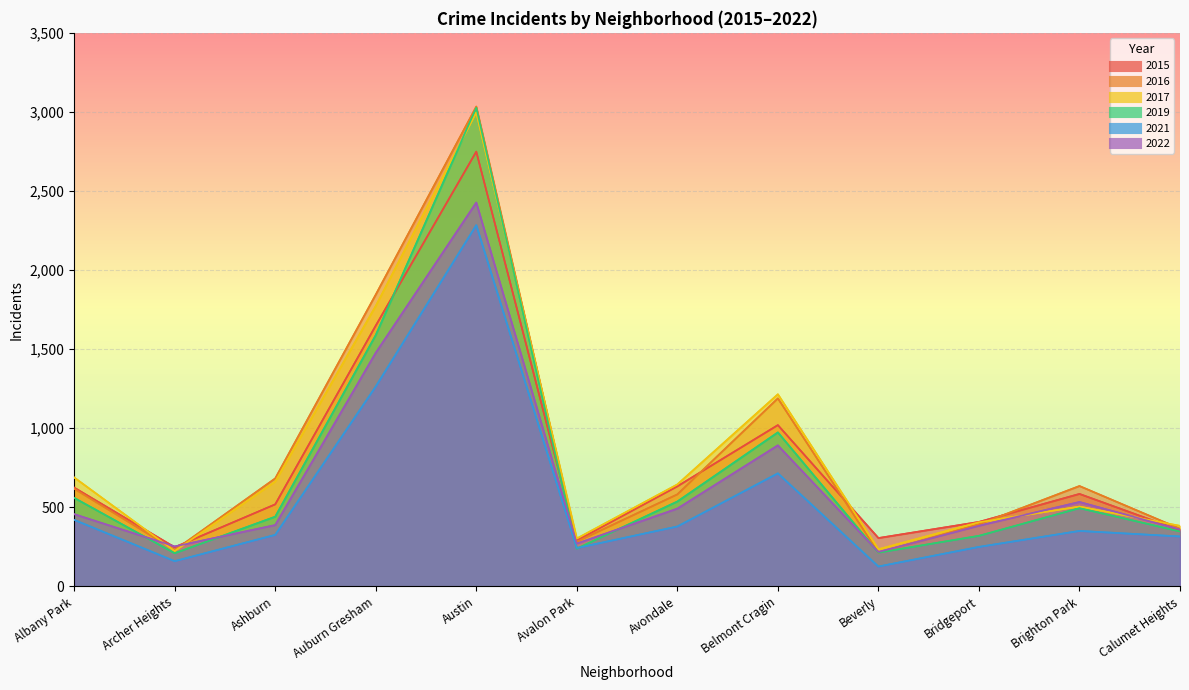

Which category has the highest value across all series?

Austin